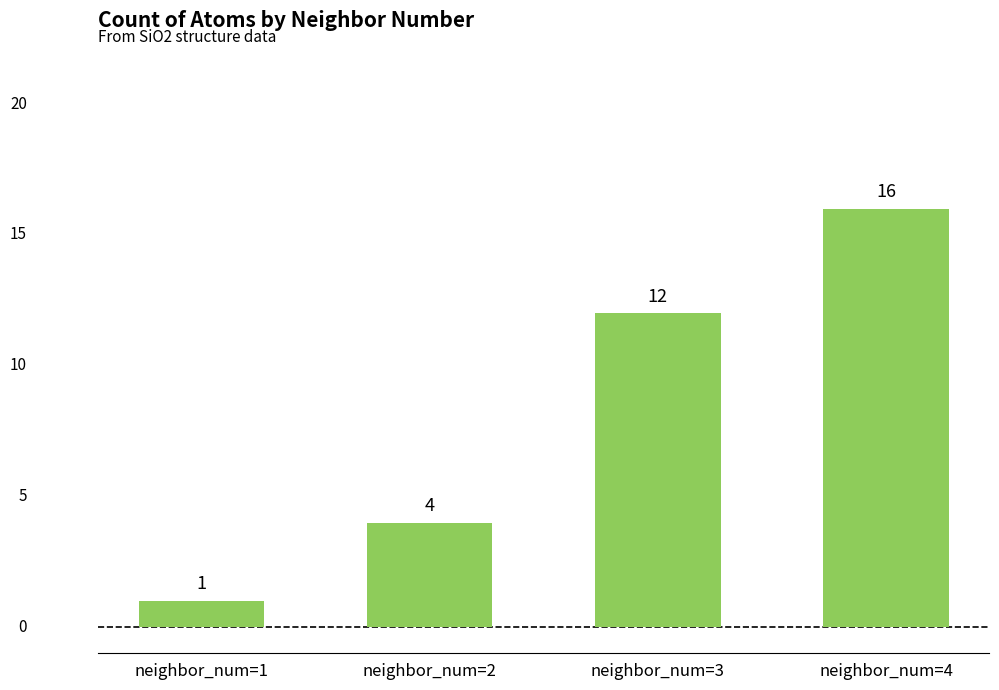

True or false: the data shows 1 at neighbor_num=2.

False